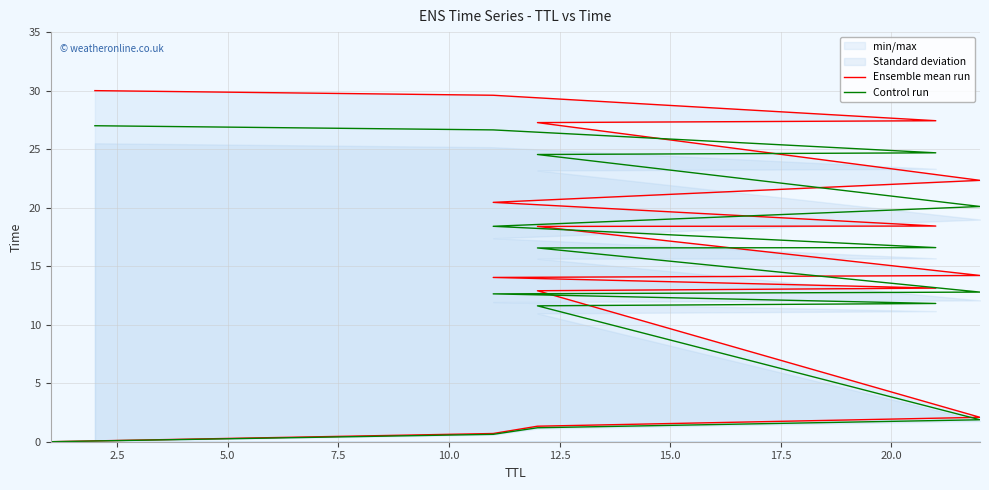

What is the average value of the Ensemble mean run series?

15.8